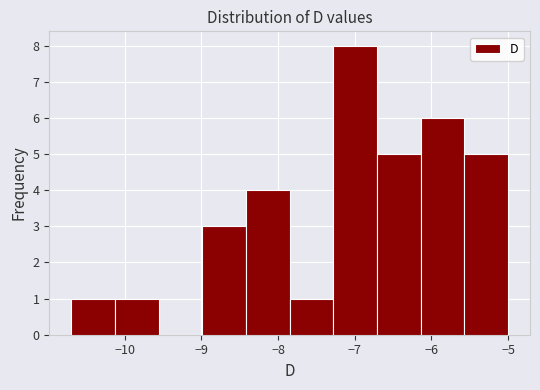

Reading left to right, list every bar in this chart as the range it spans on the x-axis followed by its height. Neither the bar edges nor the heights are printed on the chart, so give them approximately, as read against the axes.

-10.70 to -10.13: 1
-10.13 to -9.56: 1
-9.56 to -8.99: 0
-8.99 to -8.42: 3
-8.42 to -7.85: 4
-7.85 to -7.28: 1
-7.28 to -6.71: 8
-6.71 to -6.14: 5
-6.14 to -5.57: 6
-5.57 to -5.00: 5